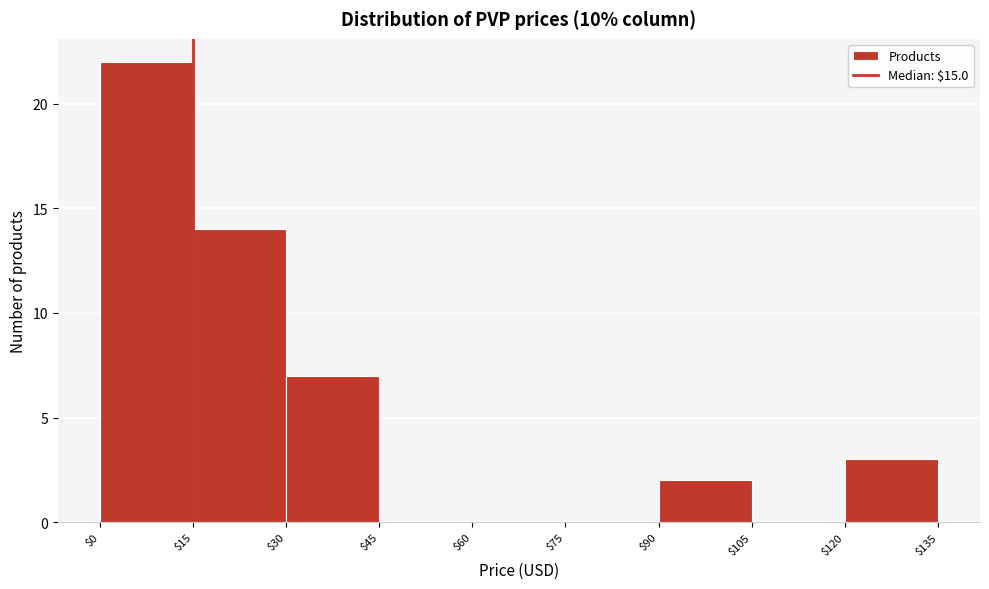

Reading left to right, list every bar in this chart as the range it spans on the x-axis followed by its height. The values are not printed on the chart, so give them approximately, as read against the axis.

$0 to $15: 22
$15 to $30: 14
$30 to $45: 7
$45 to $60: 0
$60 to $75: 0
$75 to $90: 0
$90 to $105: 2
$105 to $120: 0
$120 to $135: 3